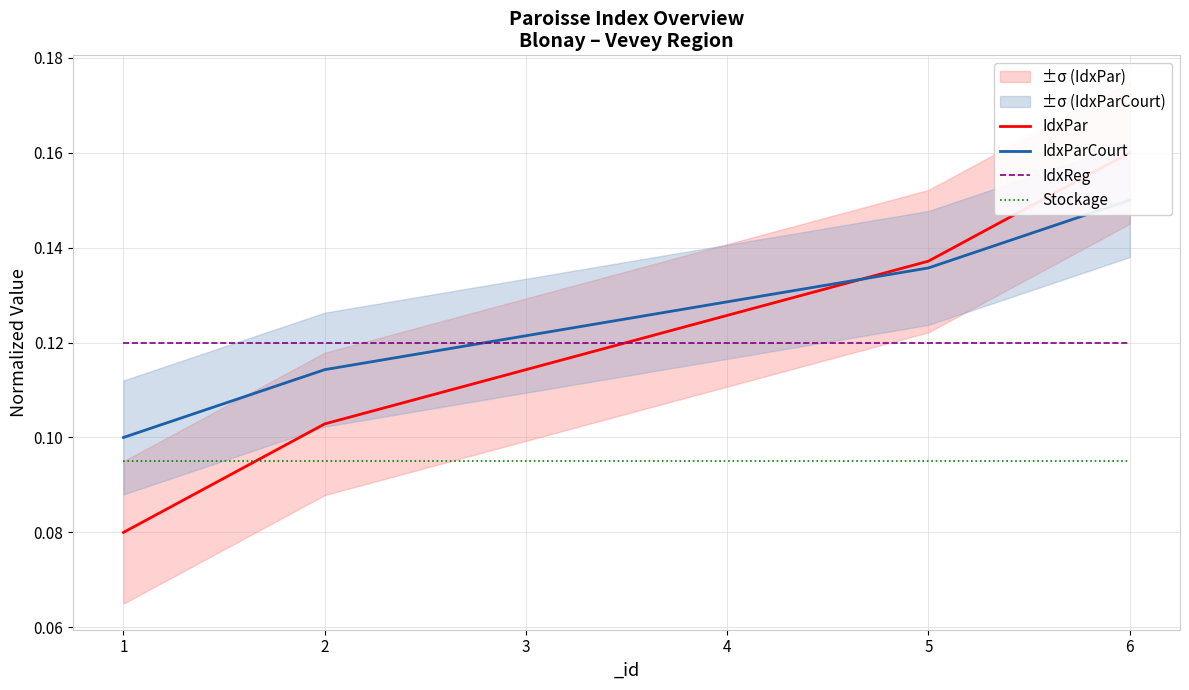

What is the minimum value for IdxPar?

0.1